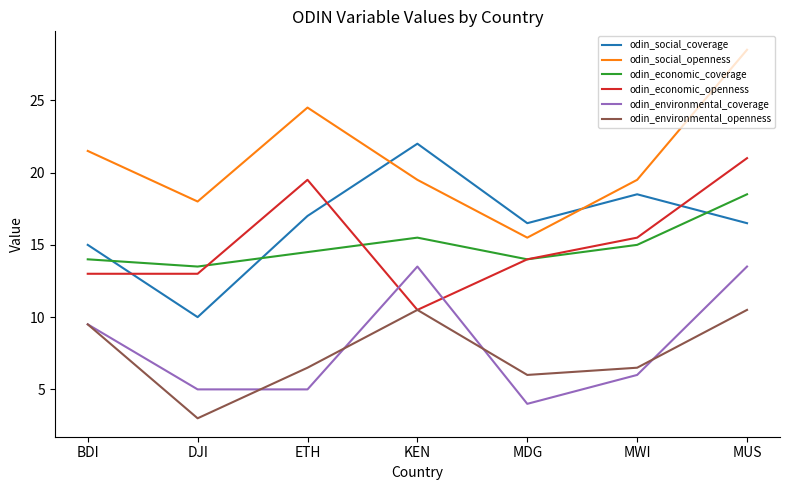

Where does the odin_social_coverage series first go above 16?

ETH